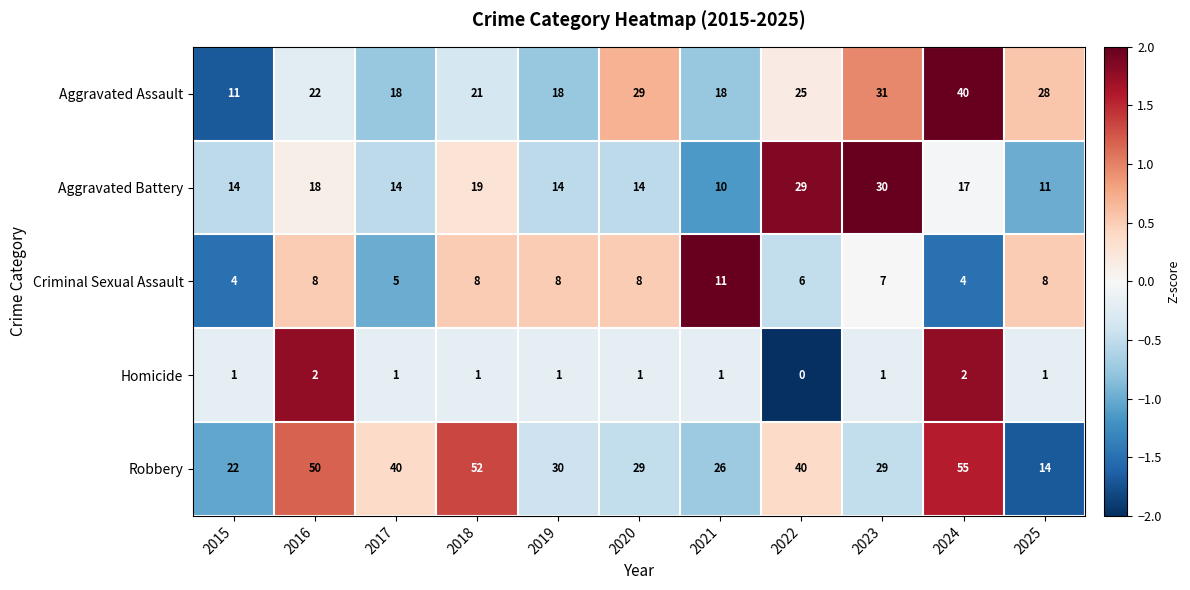

The Robbery series shows 11 at 2020. True or false?

False